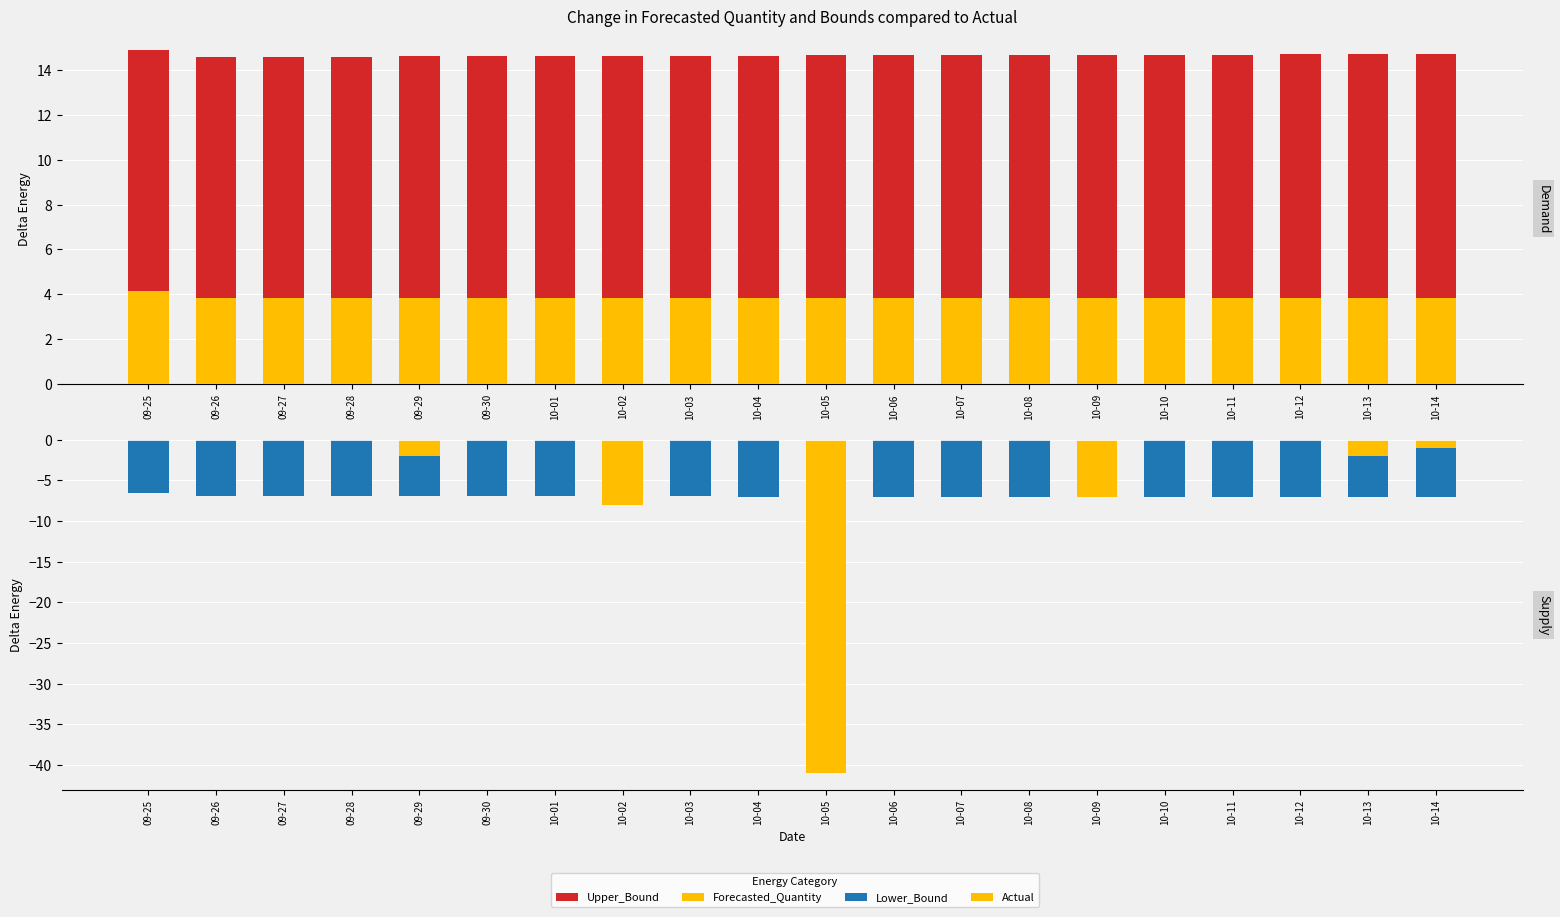

The Actual series shows -2.8 at 10-13. True or false?

False